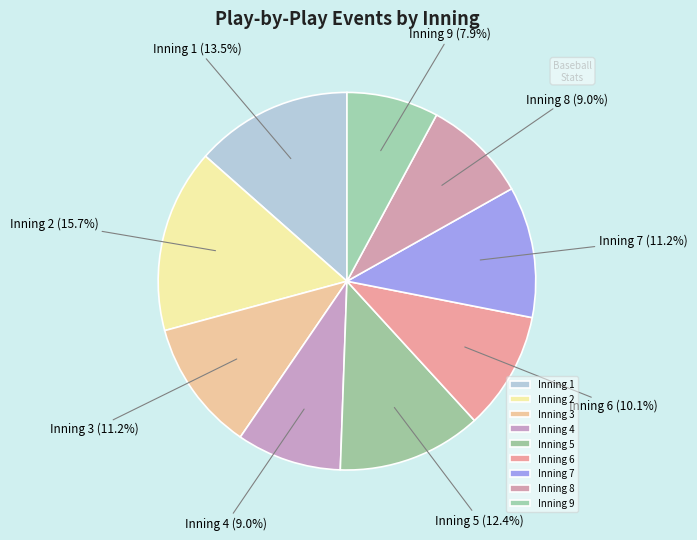

Is Inning 1 the majority of the pie?

No